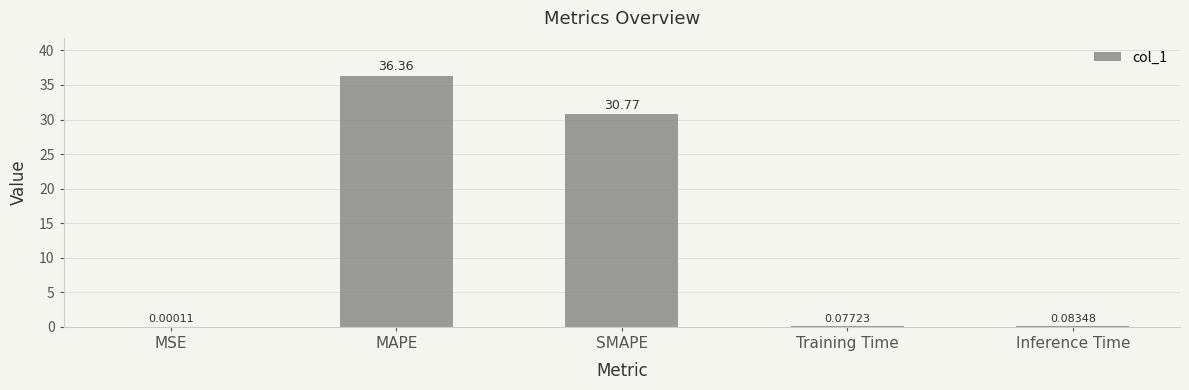

Is it true that the value at SMAPE is 30.8?

True